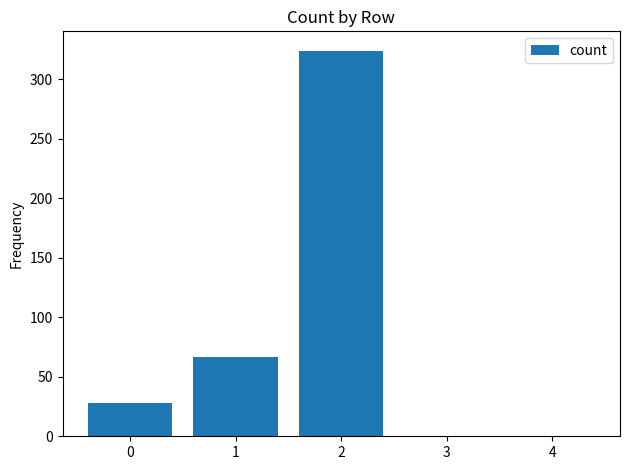

Are the bars horizontal?

No